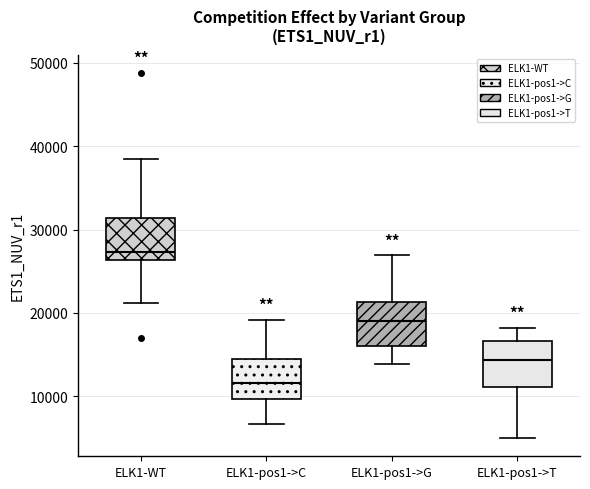

Which box's median line is the highest?

ELK1-WT